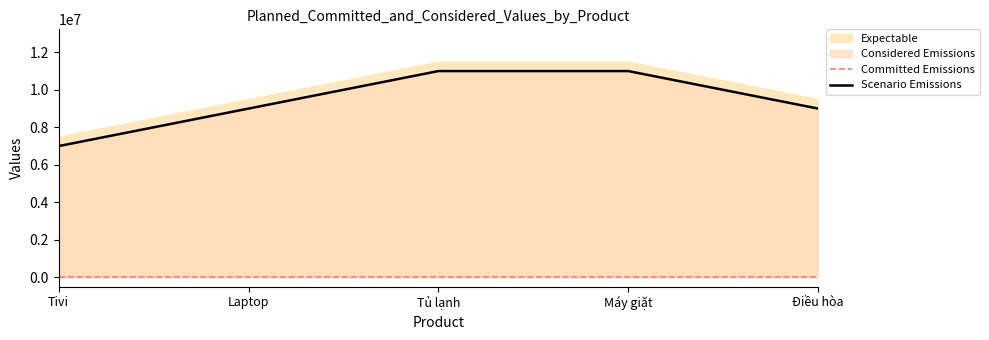

Is it true that Scenario Emissions equals 11000000 at Tủ lạnh?

True